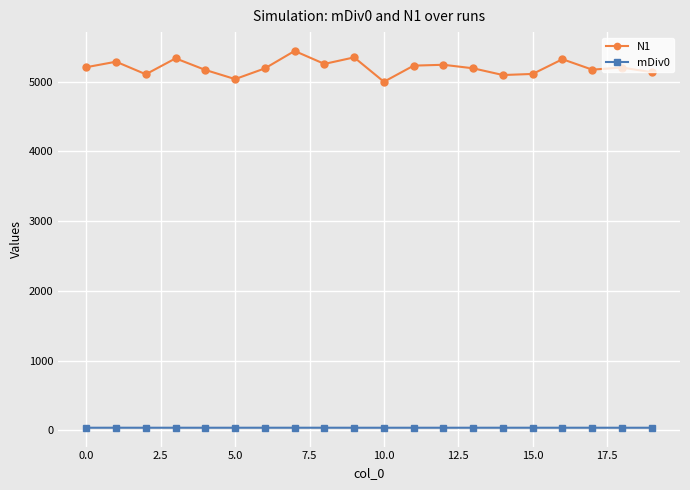

What is the greatest value displayed?

5441.4